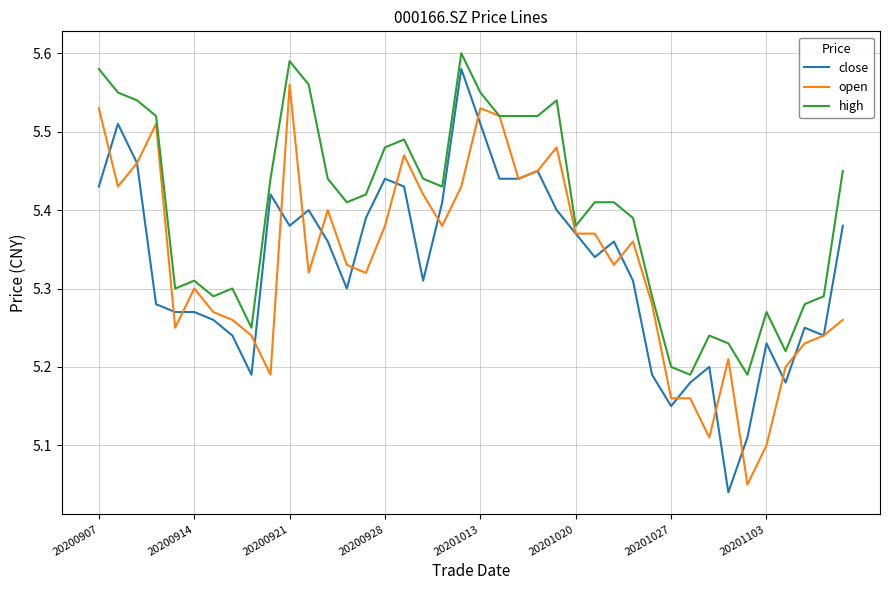

Which series has the largest total across all categories?

high